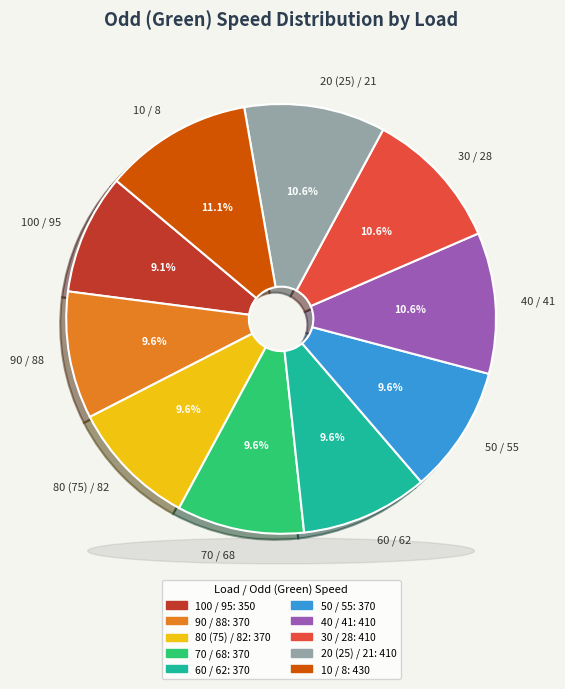

What is the smallest slice in the pie chart?

100 / 95